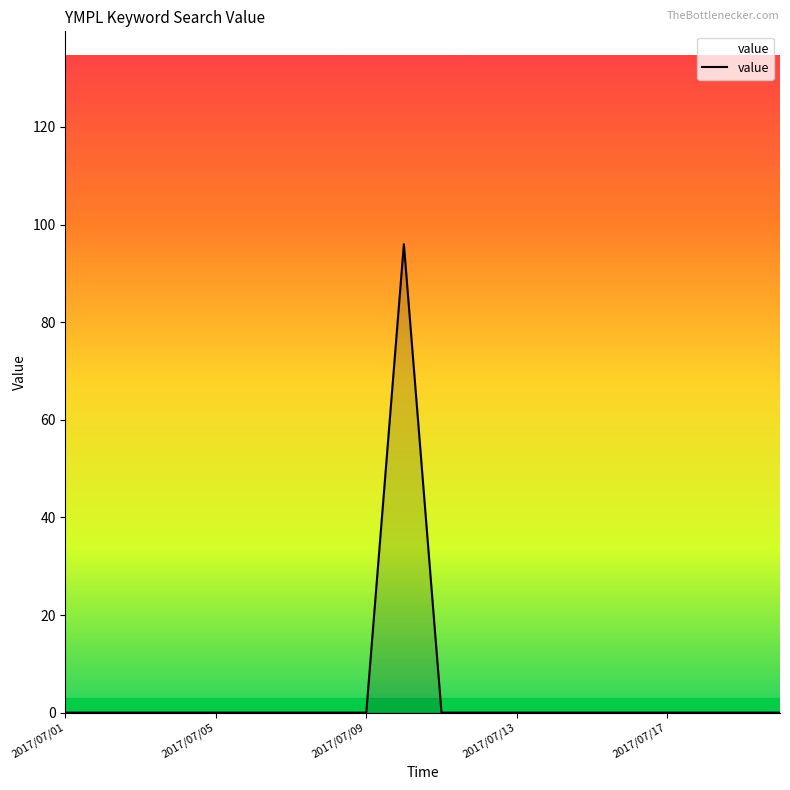

What is the maximum value shown in the chart?

96